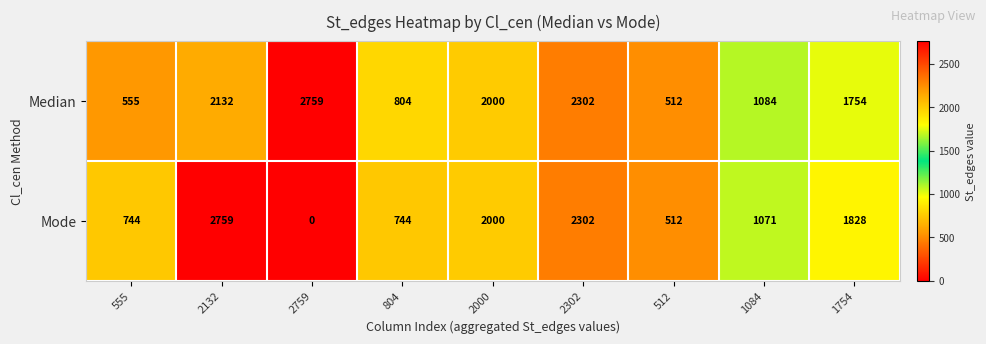

Reading left to right, extract all data points from this chart.

Median: 555=555	2132=2132	2759=2759	804=804	2000=2000	2302=2302	512=512	1084=1084	1754=1754
Mode: 555=744	2132=2759	2759=0	804=744	2000=2000	2302=2302	512=512	1084=1071	1754=1828